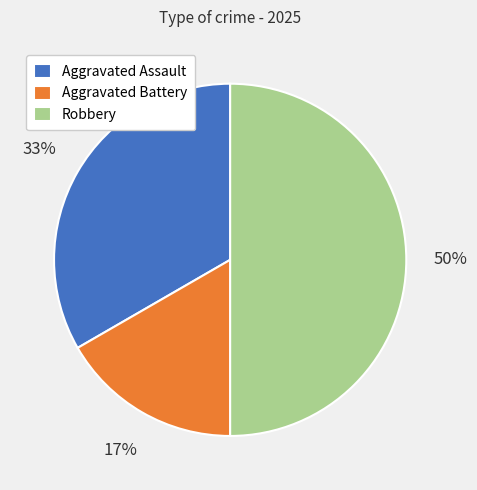

Approximately how many times larger is the value at Aggravated Battery compared to Robbery?

0.3